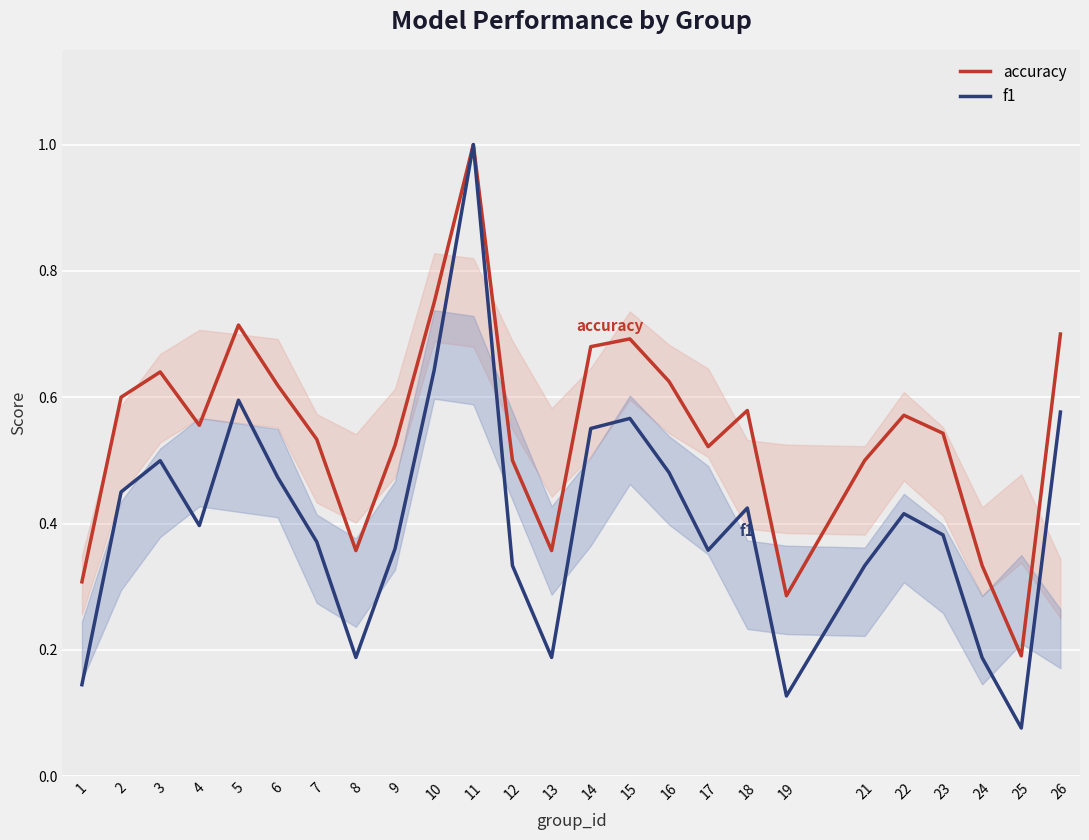

Rank the series by their average value, from lowest to highest.

f1, accuracy